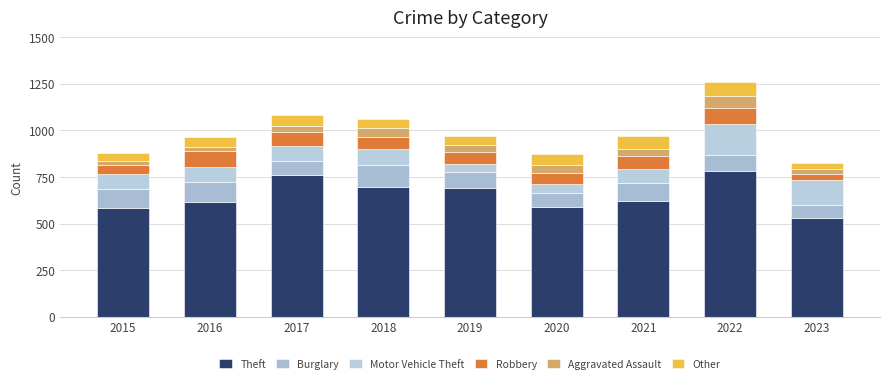

True or false: Aggravated Assault has a value of 31 at 2016.

False